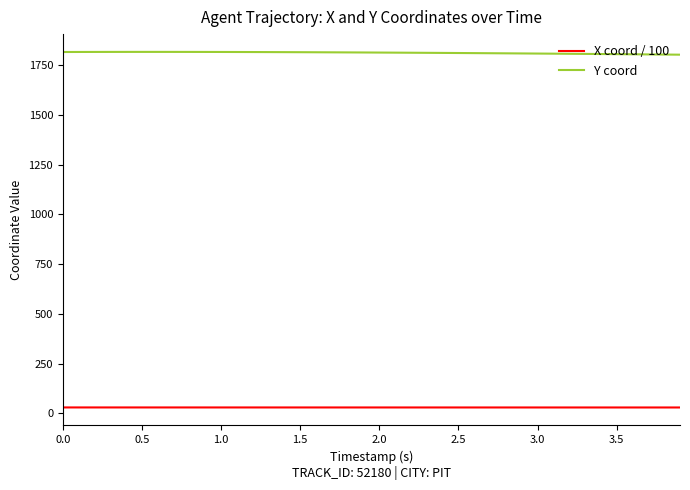

List the series in order of their peak value, lowest first.

X coord / 100, Y coord